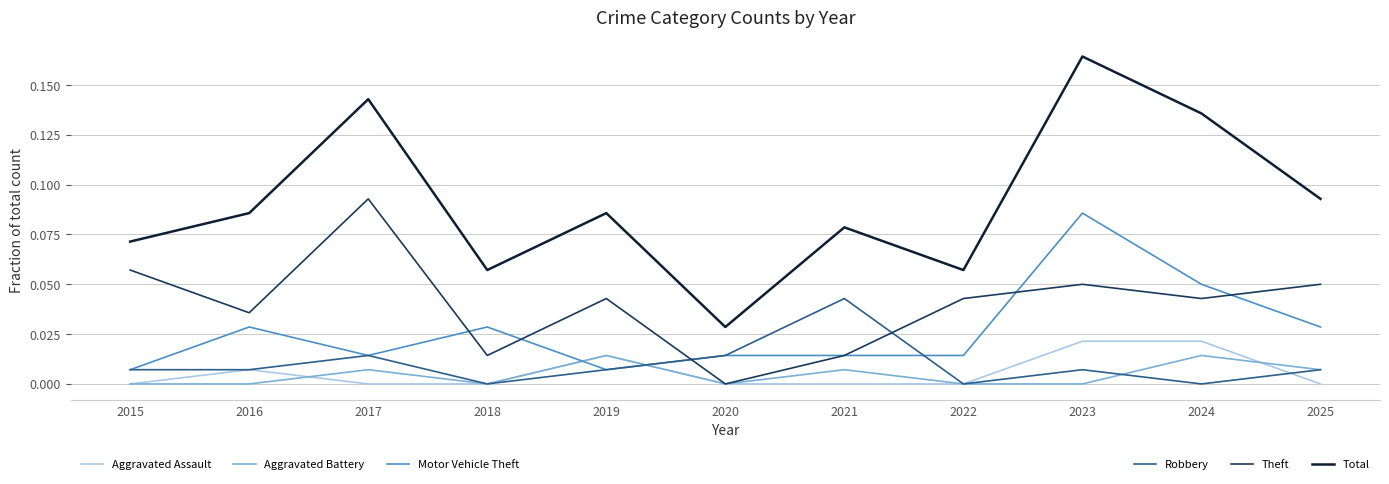

What is the total value across all series at 2024?

0.3